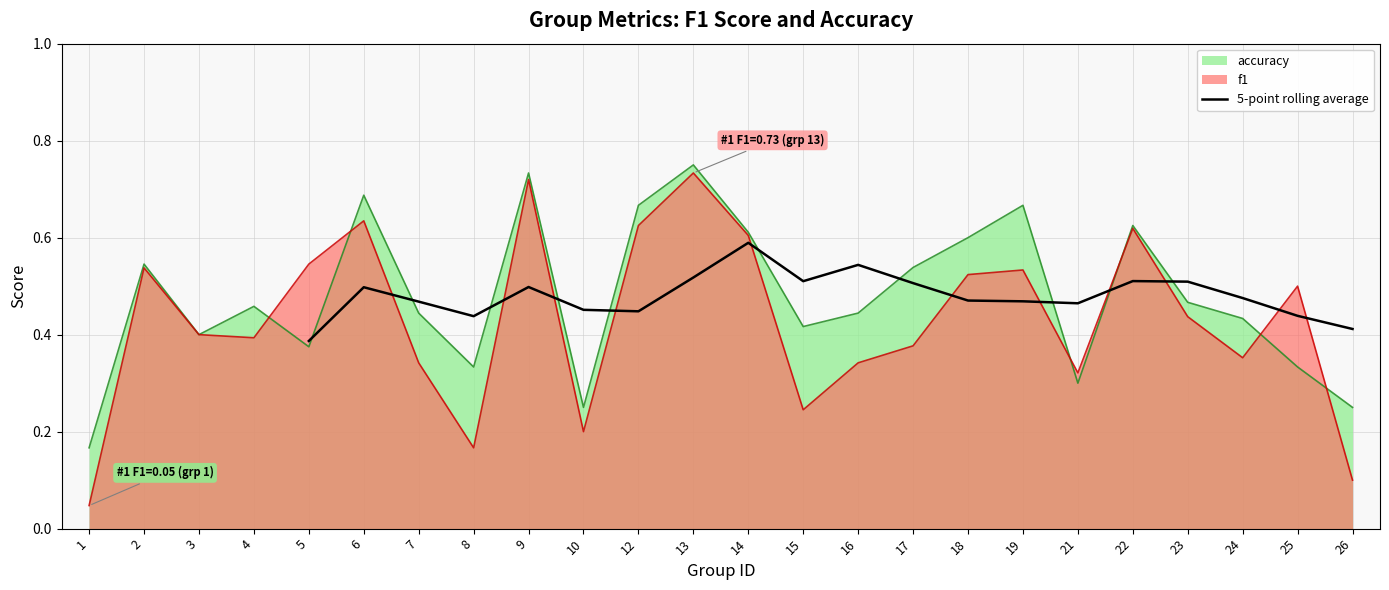

At which label is 5-point rolling average closest to 0?

5